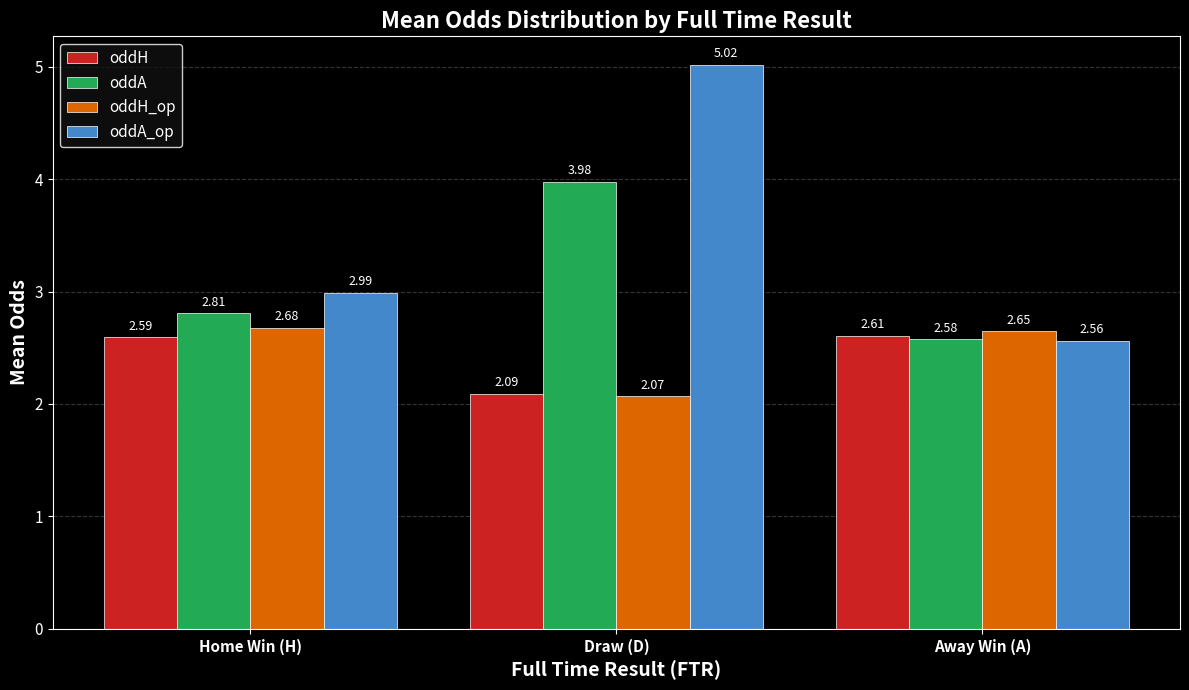

At how many categories does at least one series exceed 2?

3